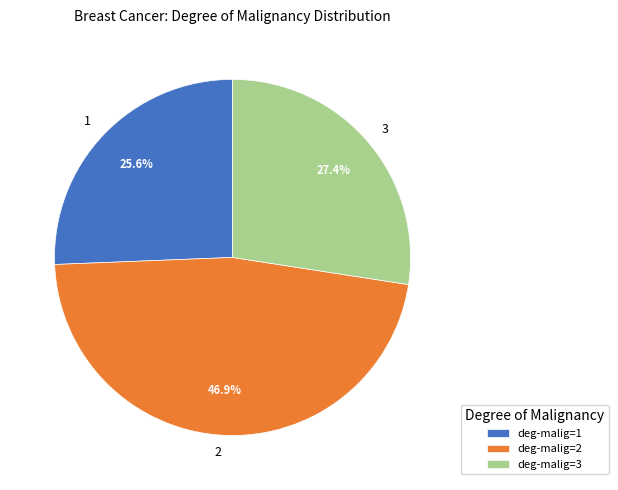

Is there any slice that represents more than half of the pie?

No